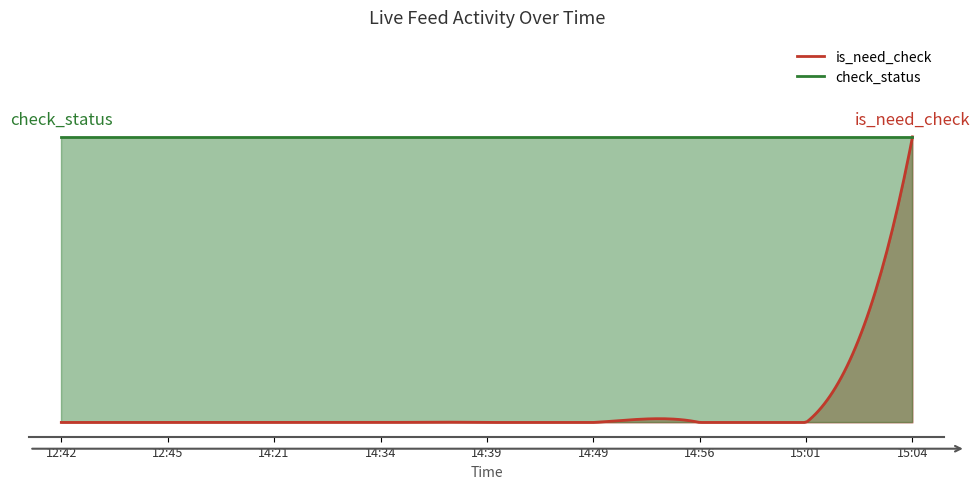

What position from the right is 14:49?

4